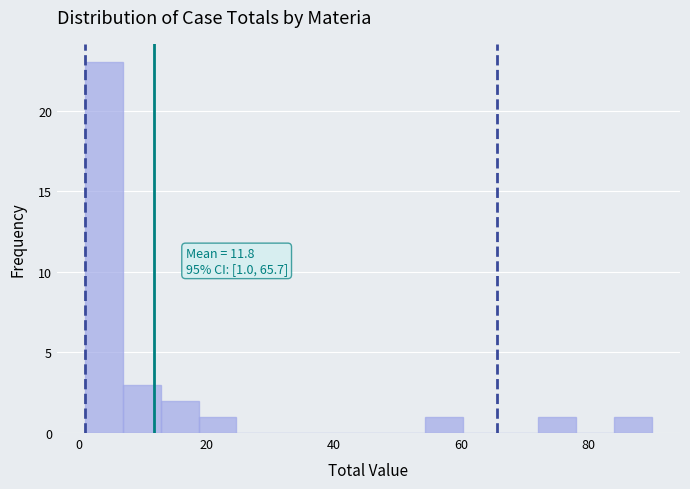

Read against the x-axis, roughly where is the centre of the tallest bar?

4